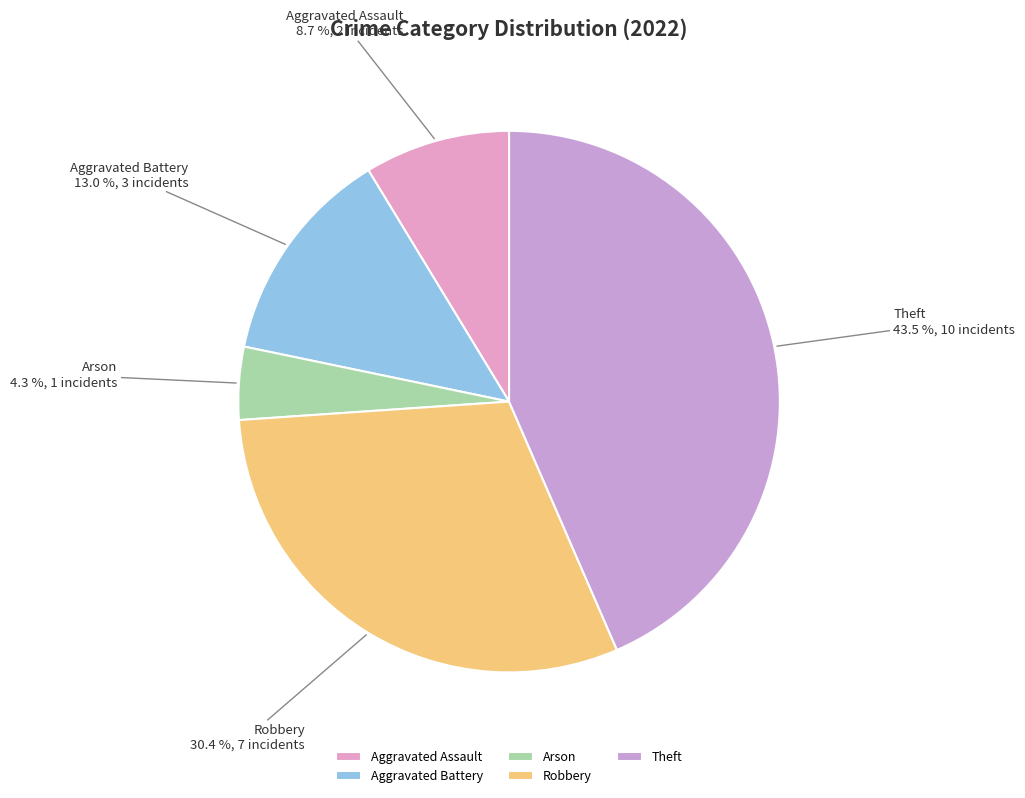

Rank the categories by value from lowest to highest.

Arson, Aggravated Assault, Aggravated Battery, Robbery, Theft